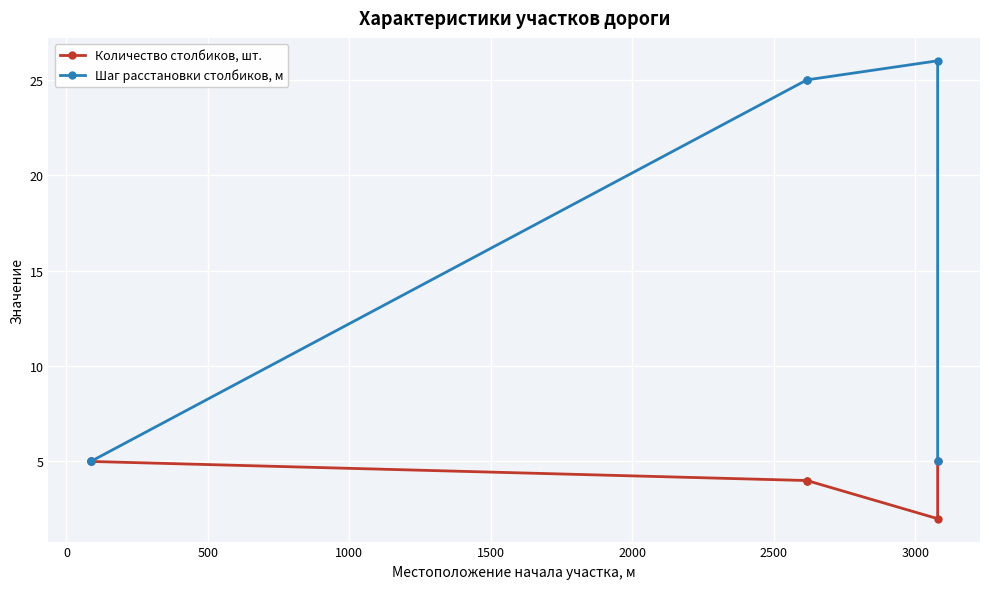

Which series has the largest total across all categories?

Шаг расстановки столбиков, м